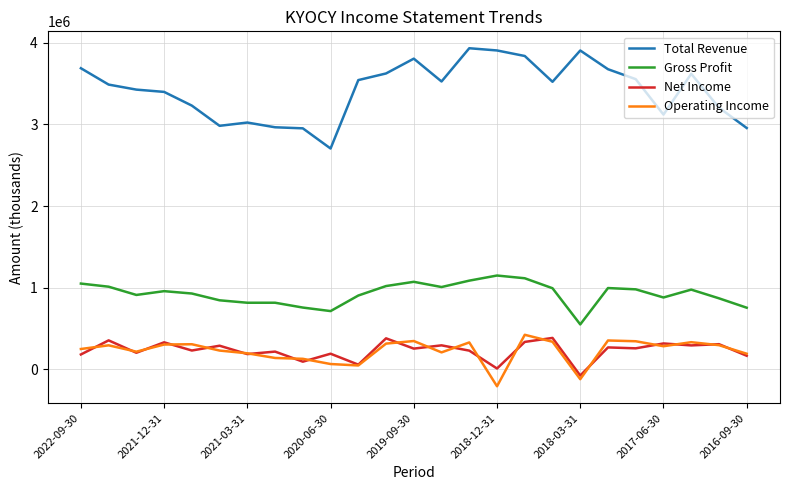

True or false: Total Revenue and Operating Income intersect in this chart.

False